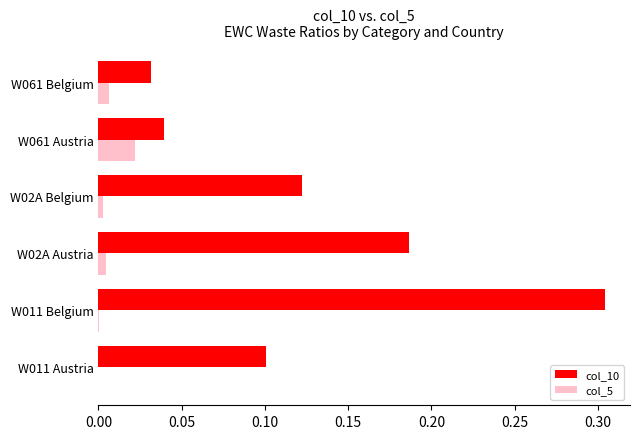

Is the value of col_10 at W061 Belgium greater than the value of col_5 at W061 Austria?

Yes